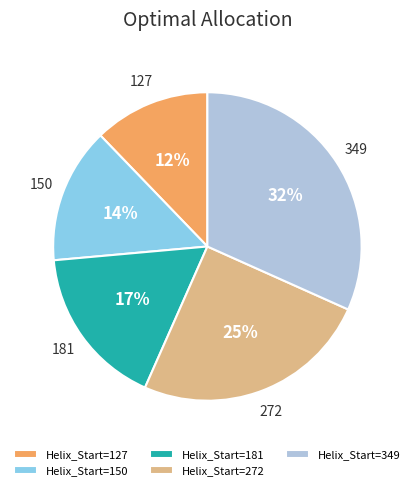

The 150 slice represents 14% of the pie. True or false?

True